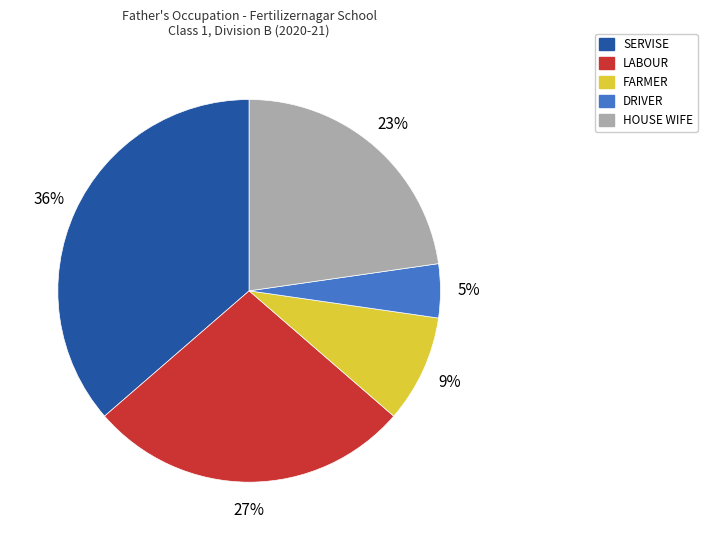

To the nearest percent, what is the combined percentage of DRIVER and LABOUR?

32%